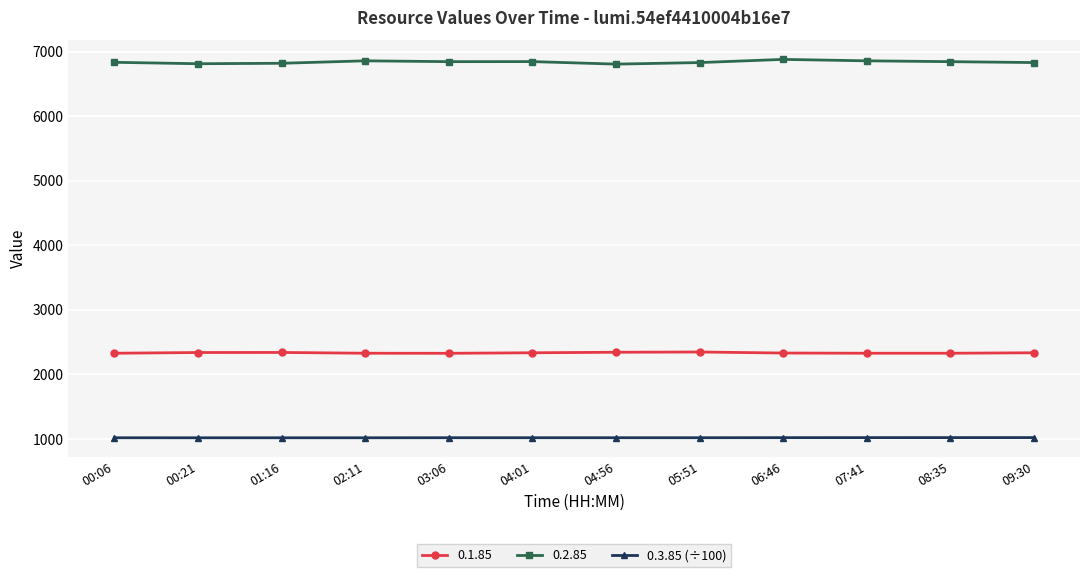

What is the maximum value shown in the chart?

6878.0